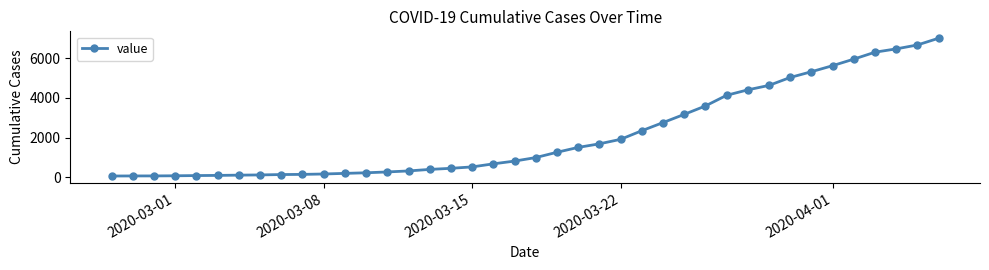

What is the greatest value displayed?

7005